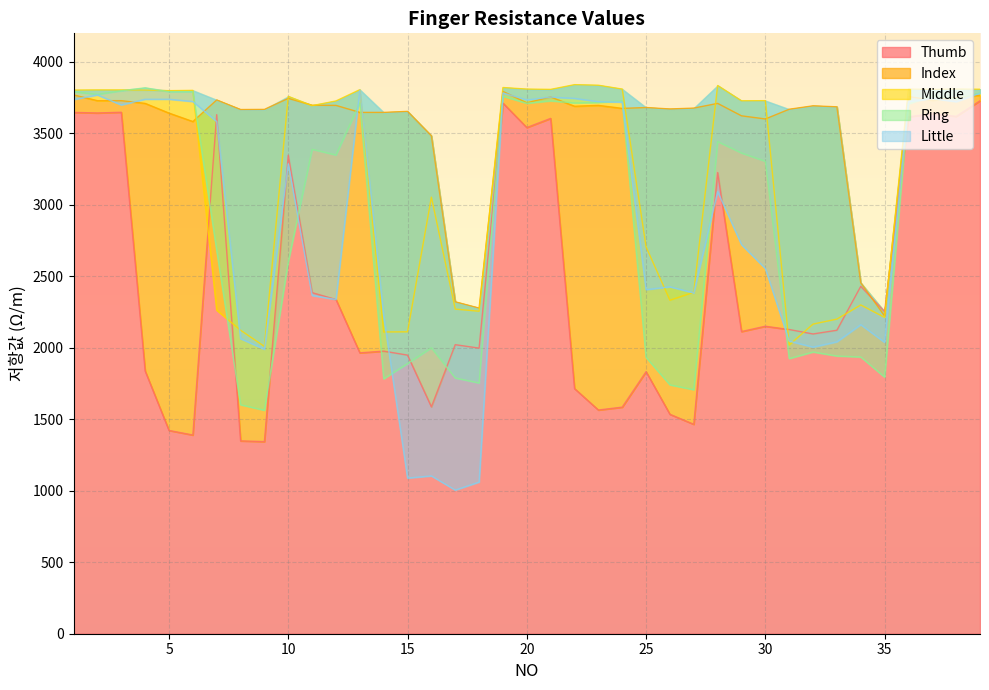

In Thumb, how many points are higher than both neighbors (excluding endpoints)?

12